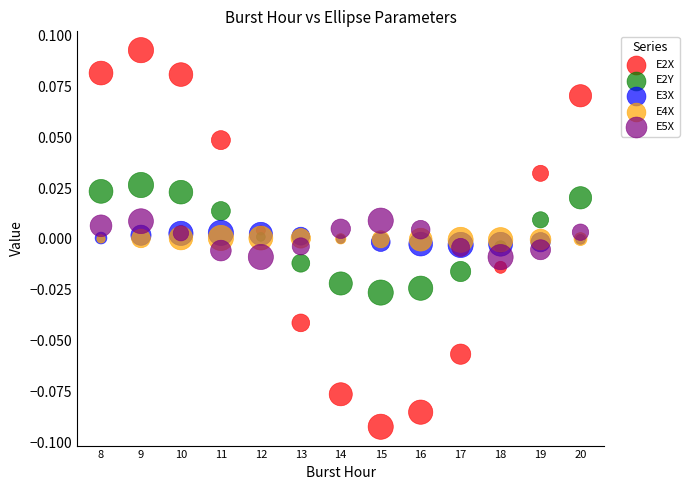

What are all the series names shown in the legend?

E2X, E2Y, E3X, E4X, E5X